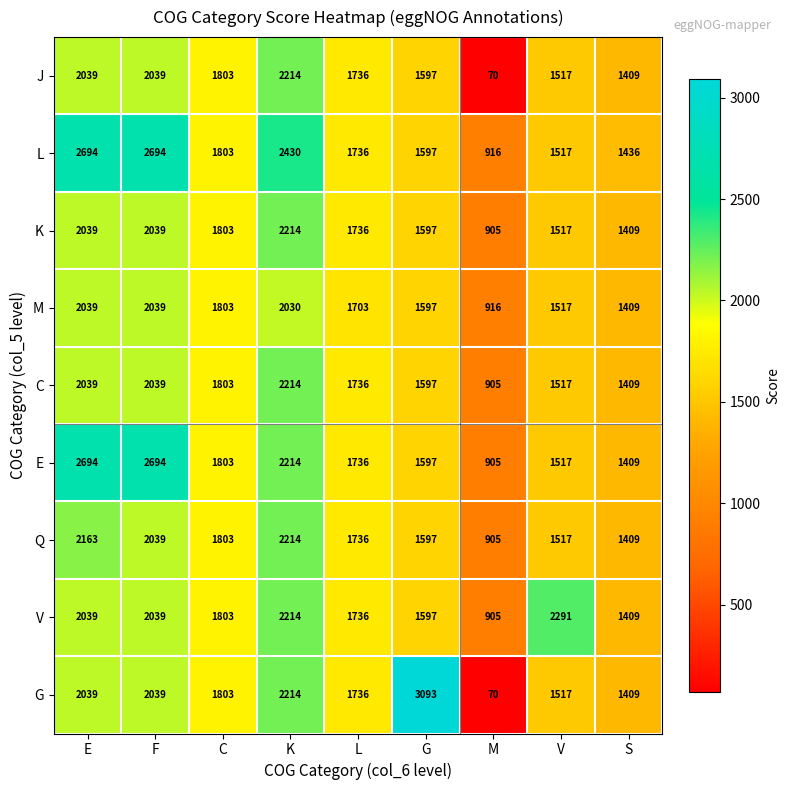

What is the average value of the K series?

1695